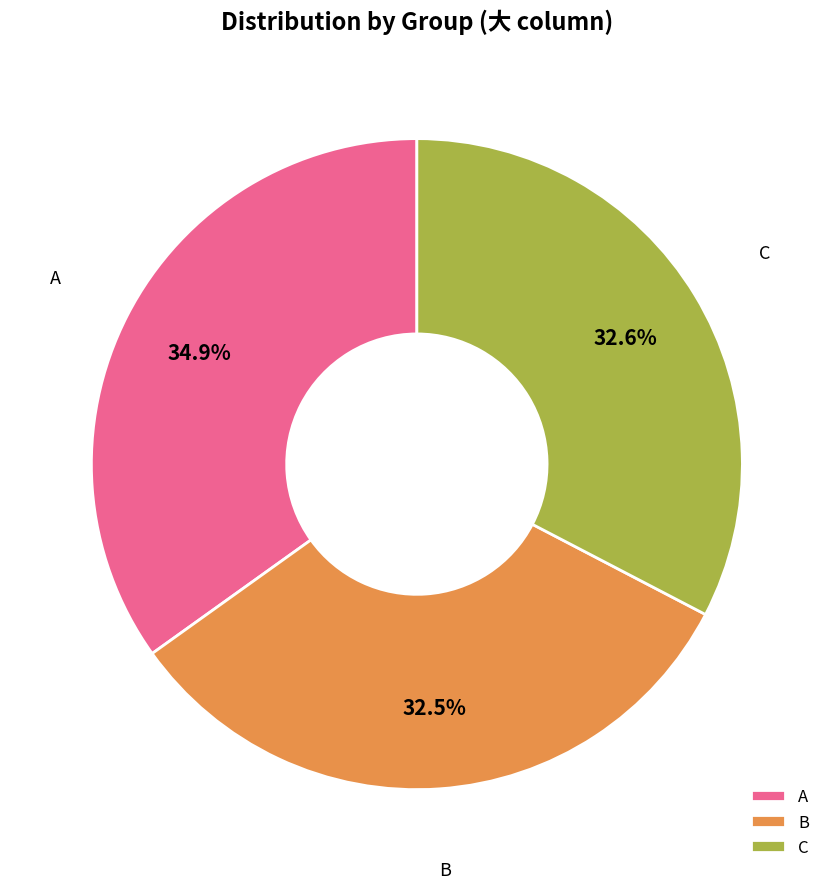

How much of the chart is everything except C?

67.4%